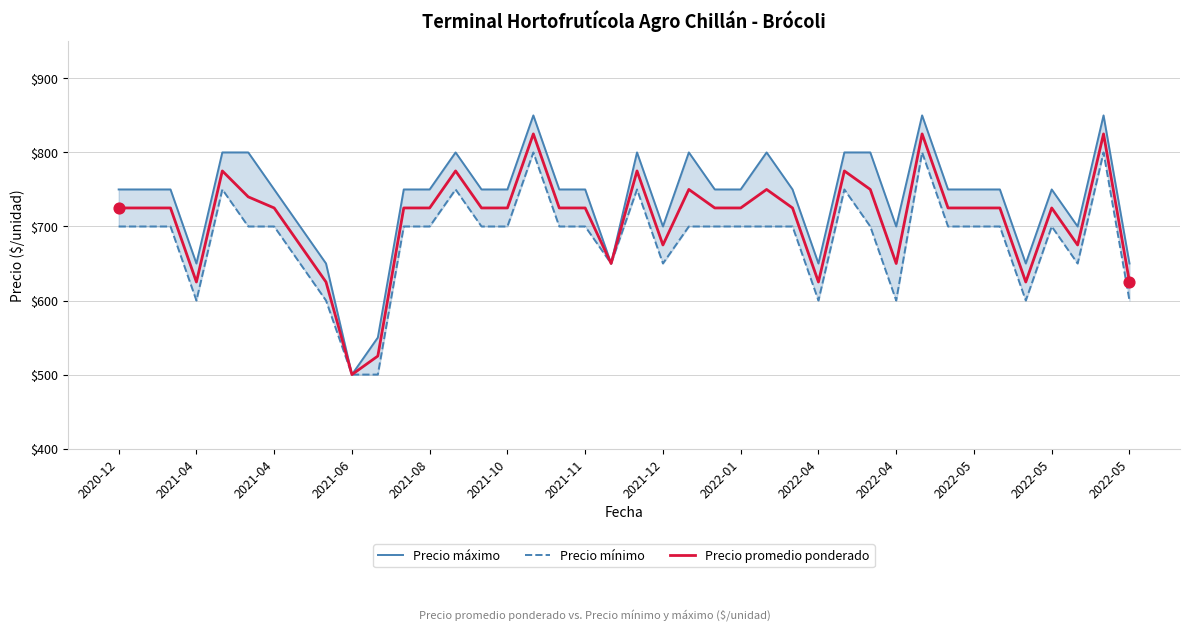

At which category is the sum across all series the highest?

16